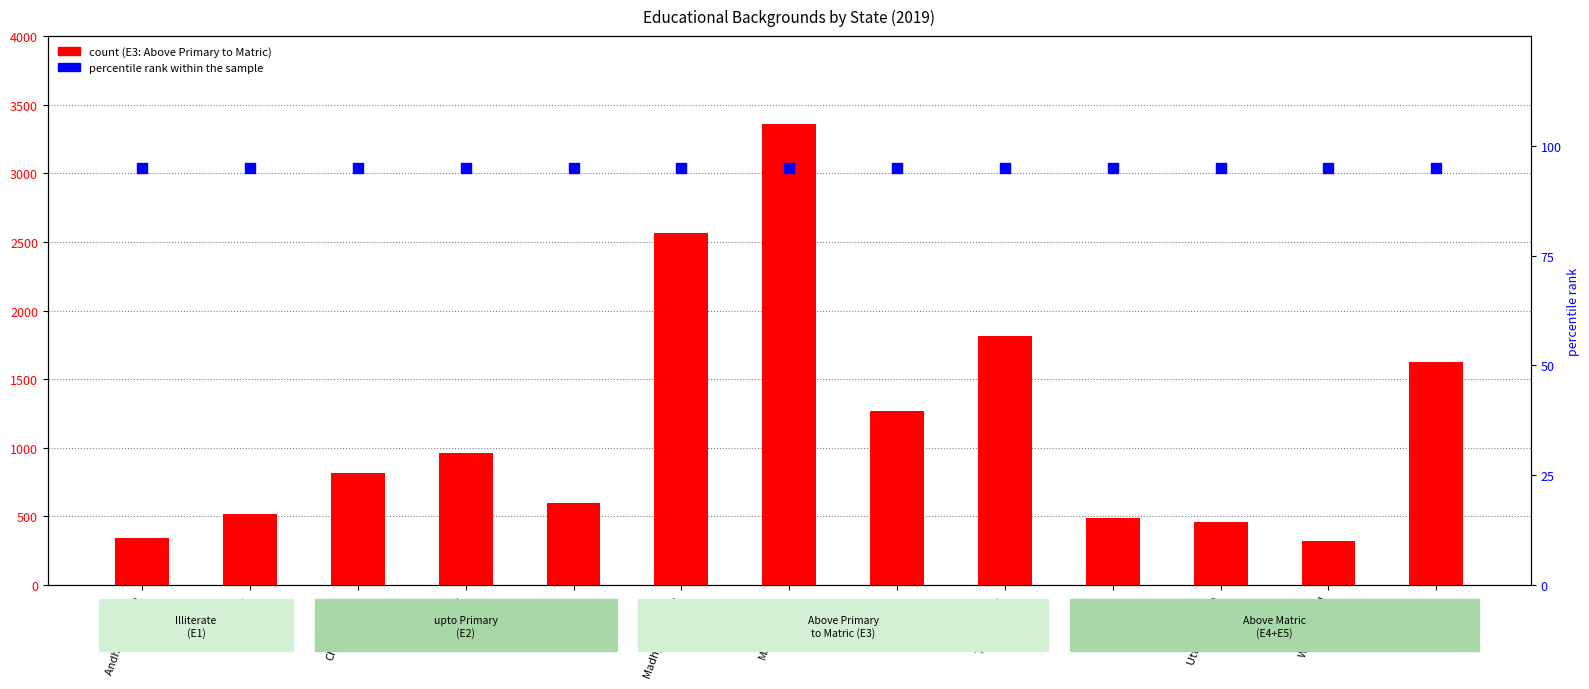

Which series contains the lowest Y value?

percentile rank within the sample